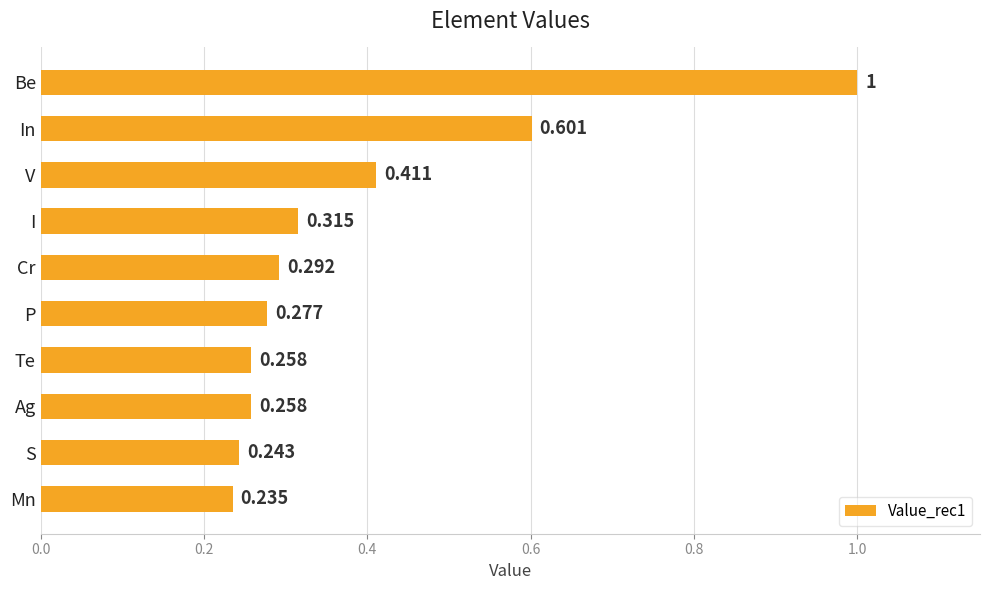

What is the label of the 8th bar from the bottom?

V